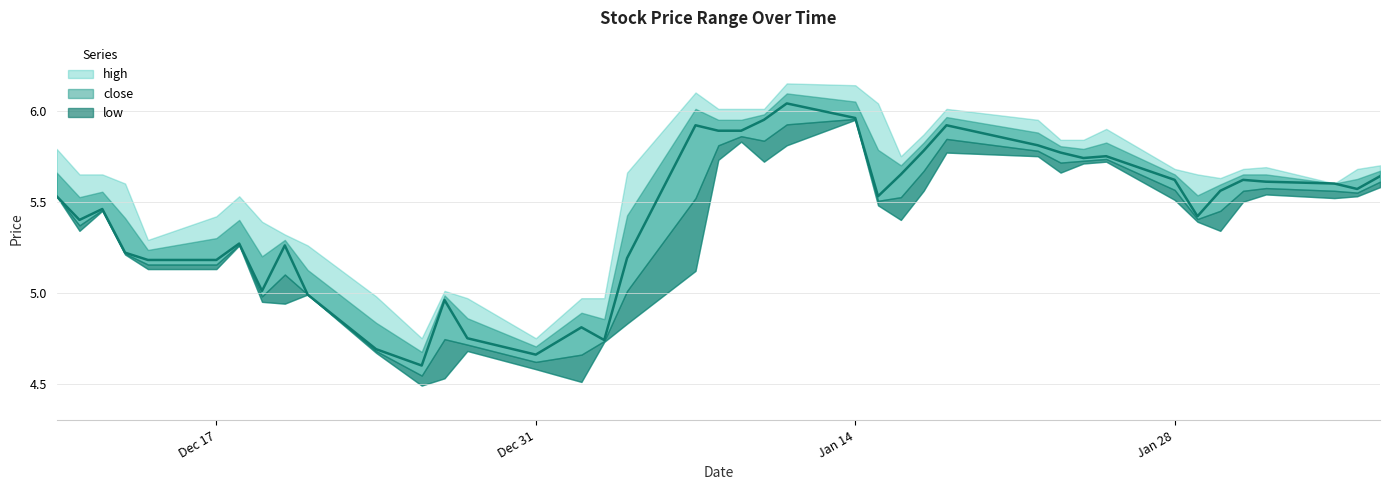

What position from the left is 2019-02-05?

39